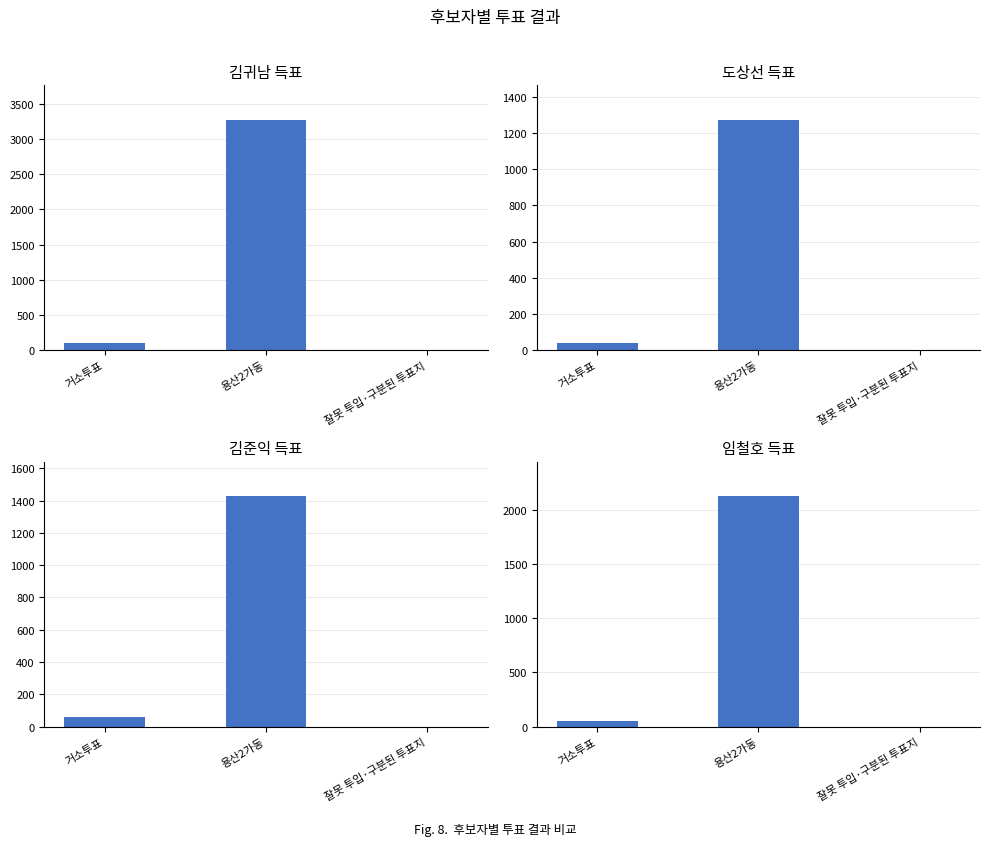

How many data points in 무소속임철호 are less than 55?

1